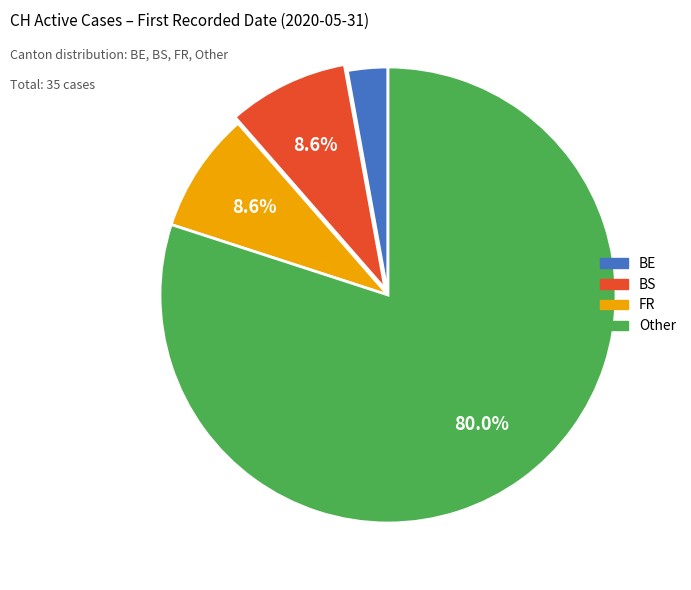

Is there a majority slice in this chart?

Yes